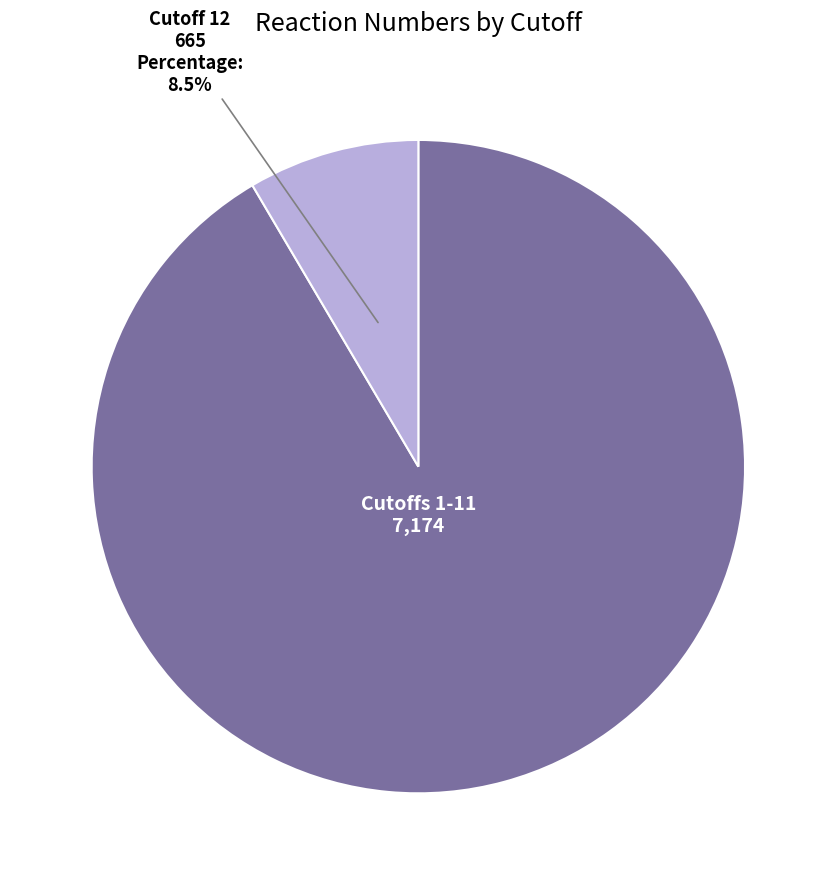

Does any single category account for the majority?

Yes